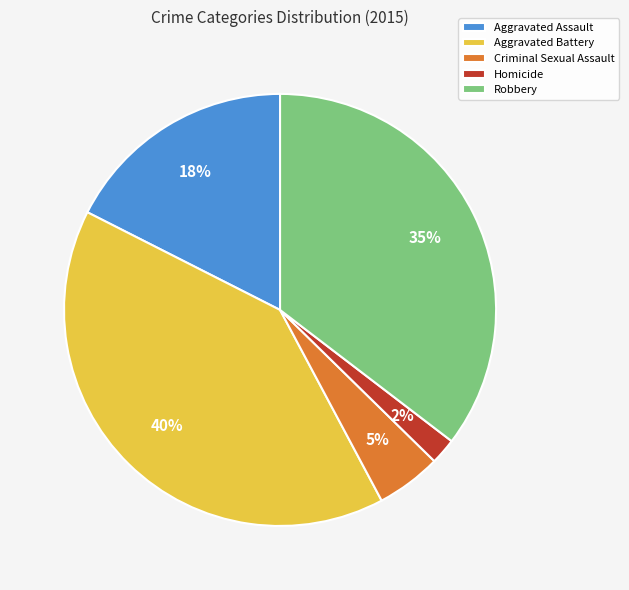

Does any single category account for the majority?

No